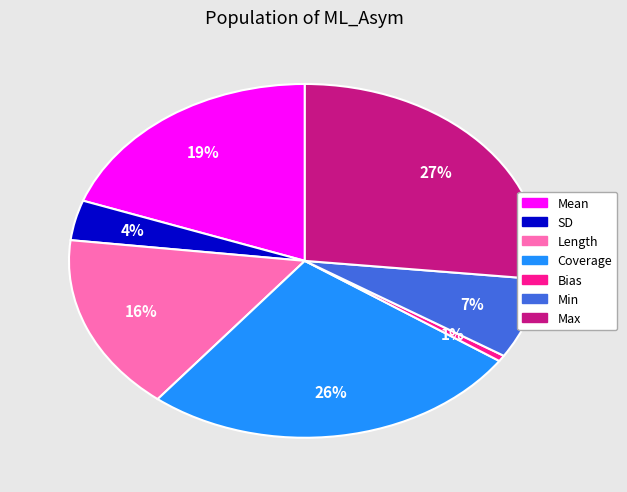

The SD slice represents 4% of the pie. True or false?

True